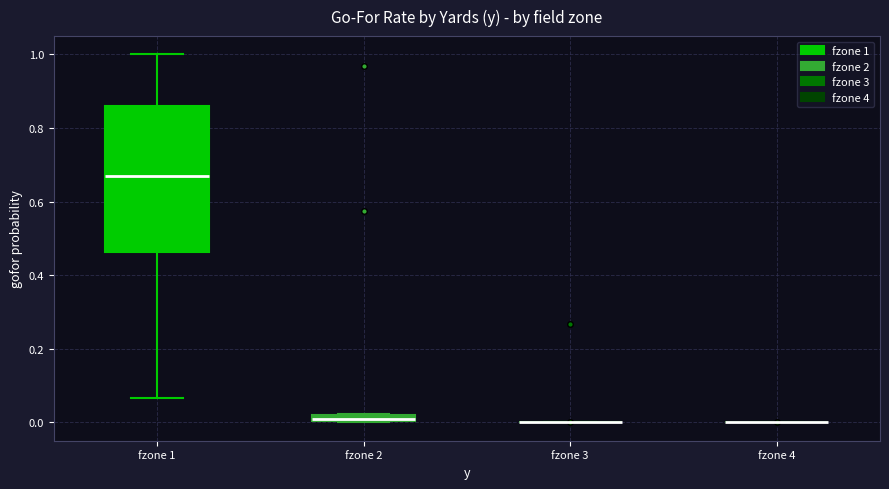

Comparing the boxes themselves (not the whiskers), which one is the tallest?

fzone 1